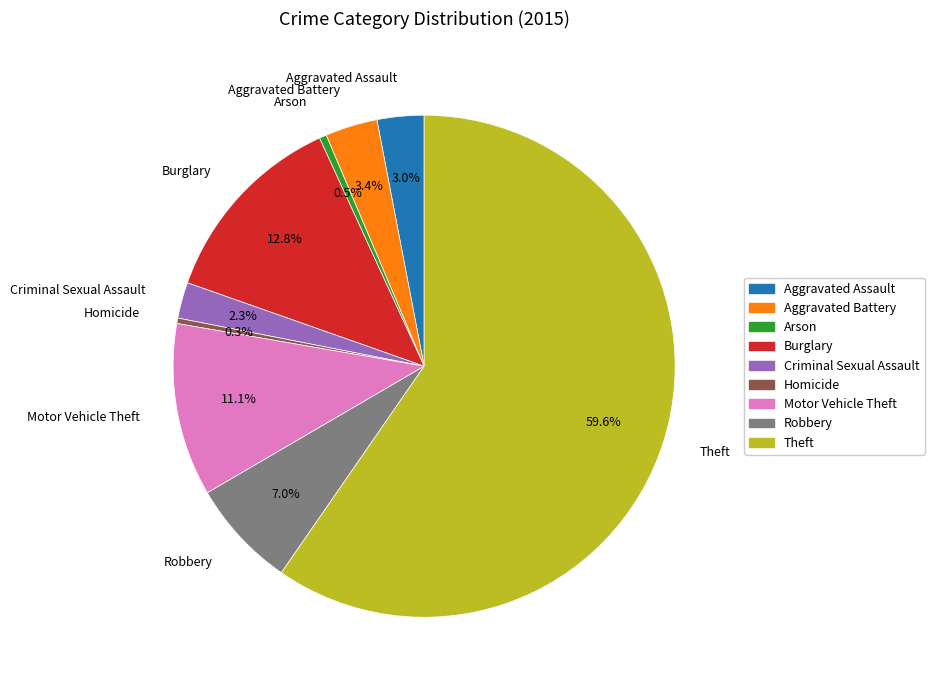

True or false: Aggravated Assault accounts for 3% of the total.

True